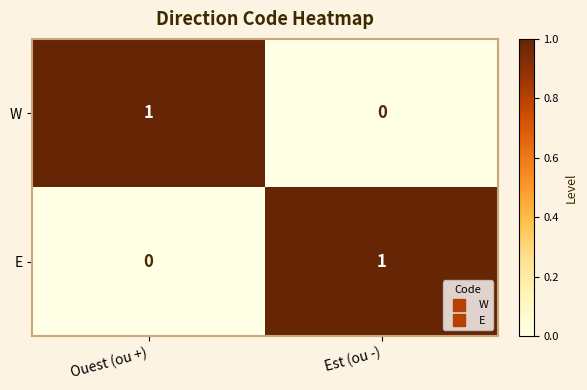

At which label is W closest to 0?

Est (ou -)